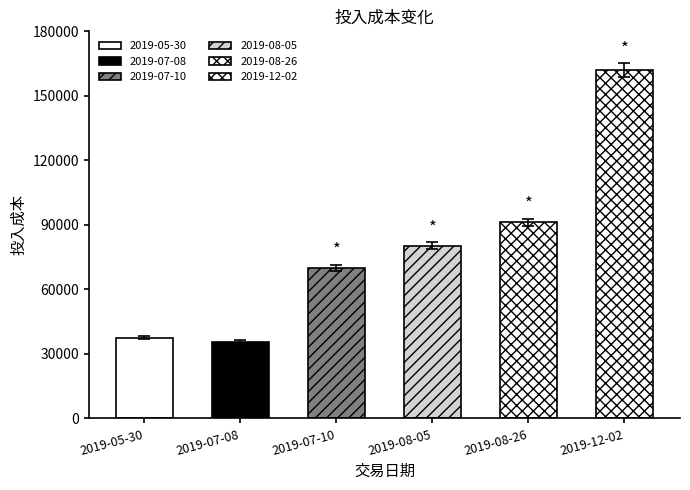

What is the sum of all values?

467285.0